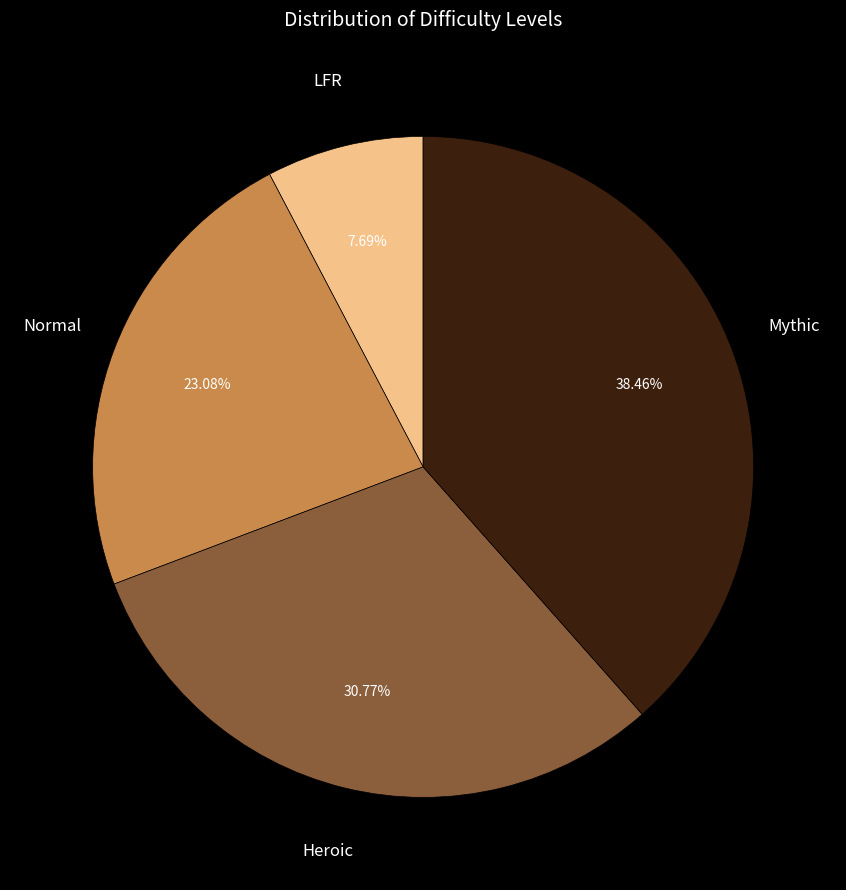

How many slices are in this pie chart?

4